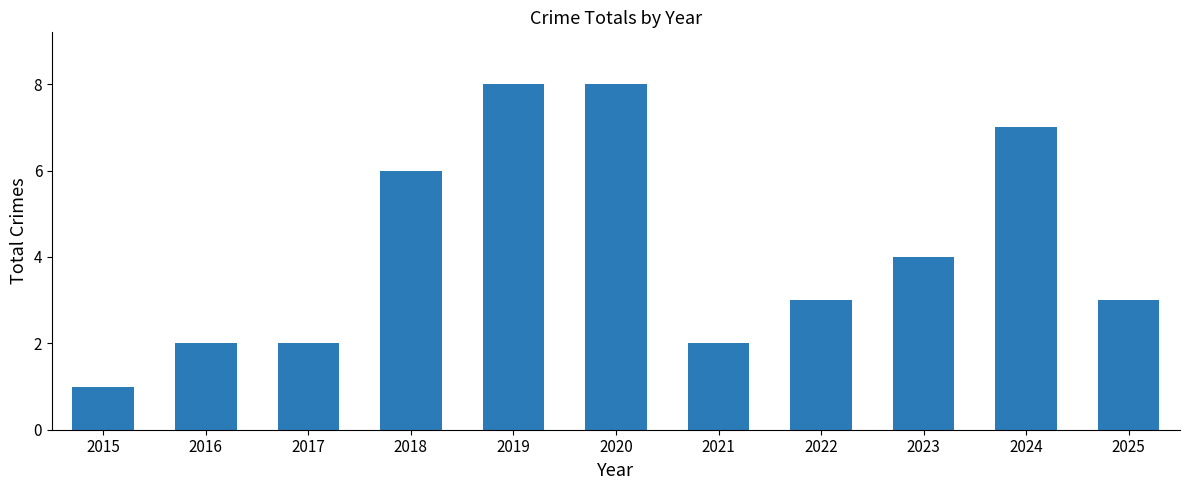

What is the value of the 8th bar from the left?

3